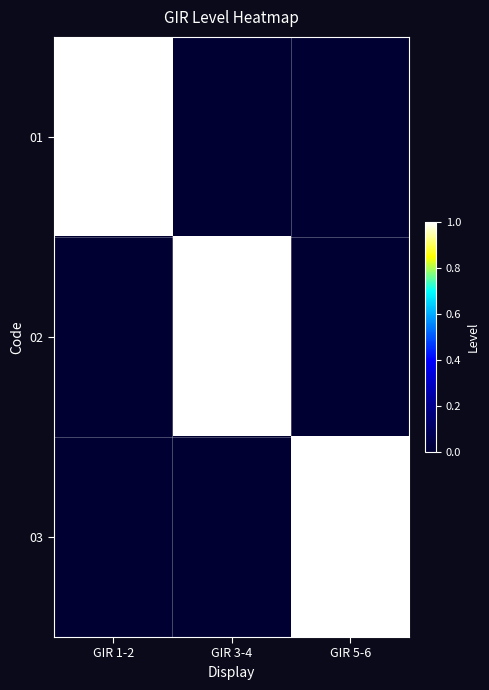

Which series has the widest spread of values?

01